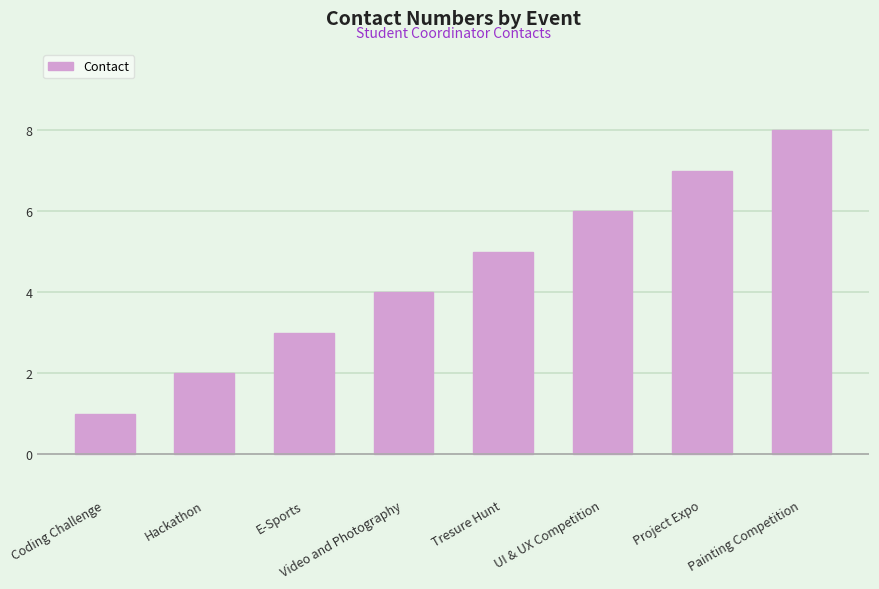

What is the difference between the maximum and second lowest values?

6